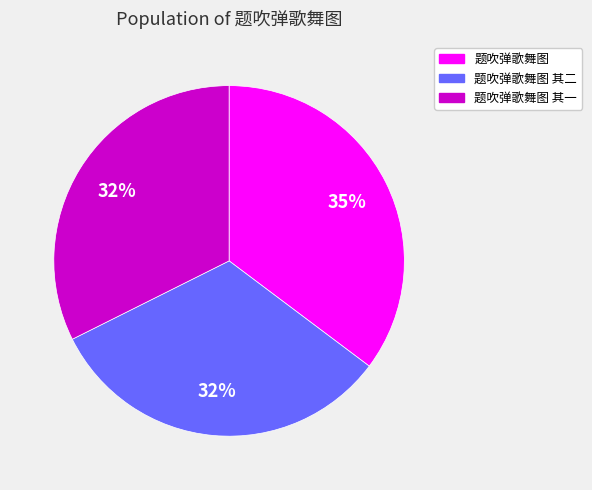

Which category has the biggest portion of the pie?

题吹弹歌舞图